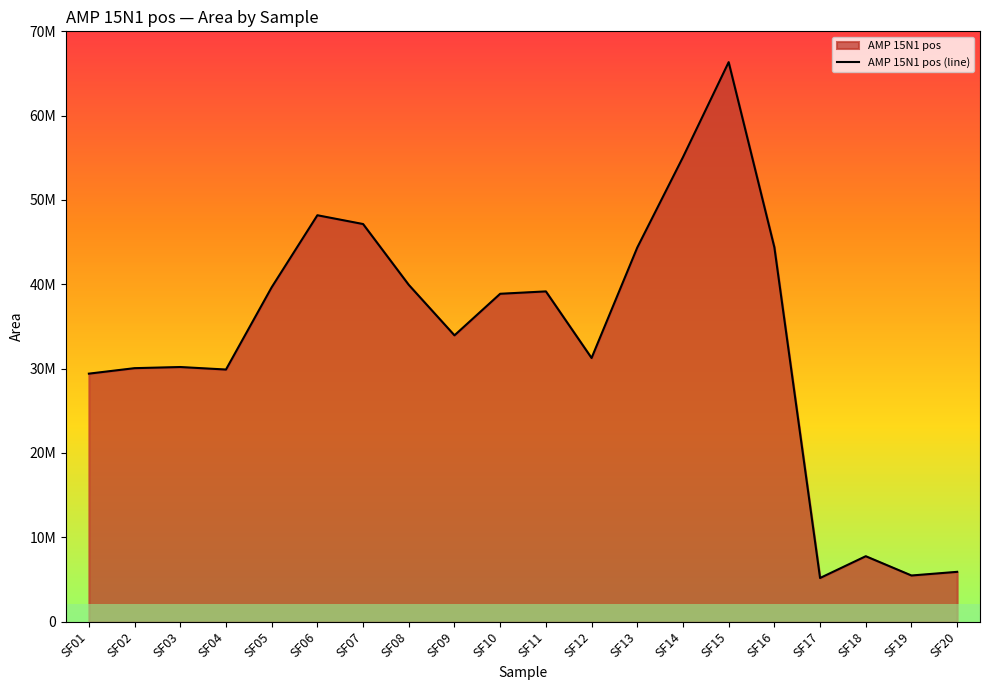

What is the smallest value displayed?

5166162